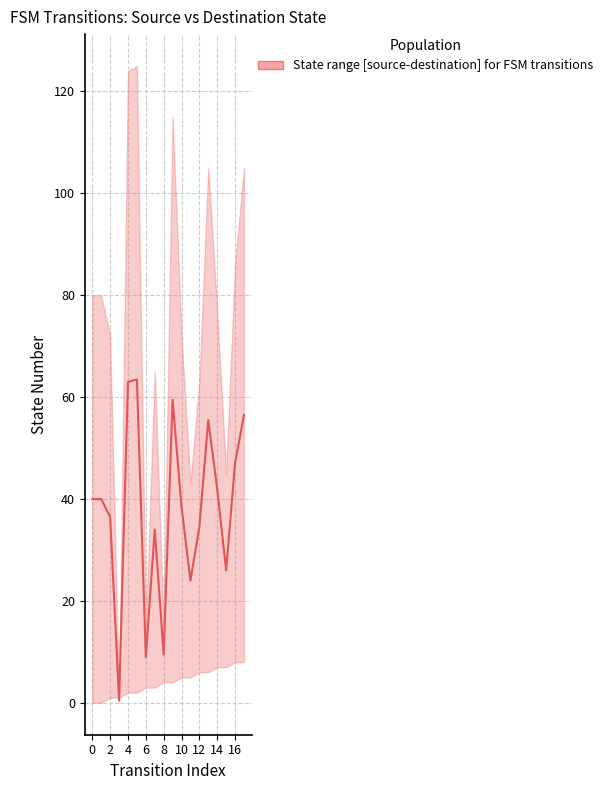

Reading left to right, what are all the values shown in this chart?

40.0	40.0	36.5	0.5	63.0	63.5	9.0	34.0	9.5	59.5	38.5	24.0	34.5	55.5	42.0	26.0	47.0	56.5